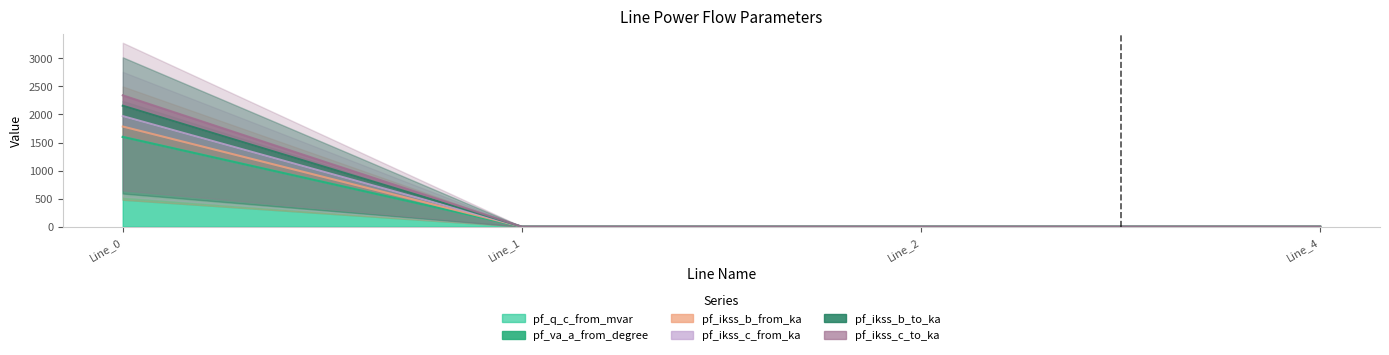

The pf_ikss_b_from_ka series shows 2250.9 at Line_0. True or false?

False